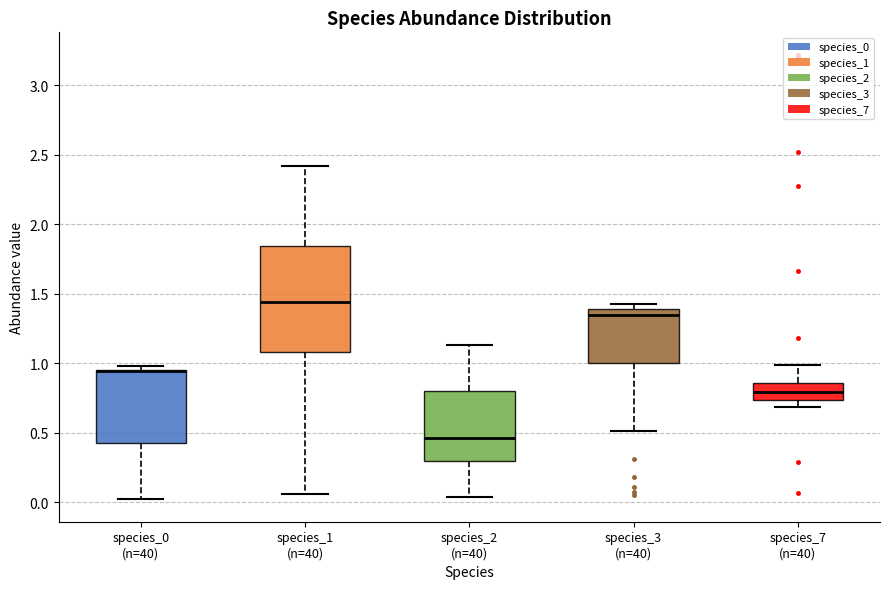

Comparing the boxes themselves (not the whiskers), which one is the tallest?

species_1 (n=40)